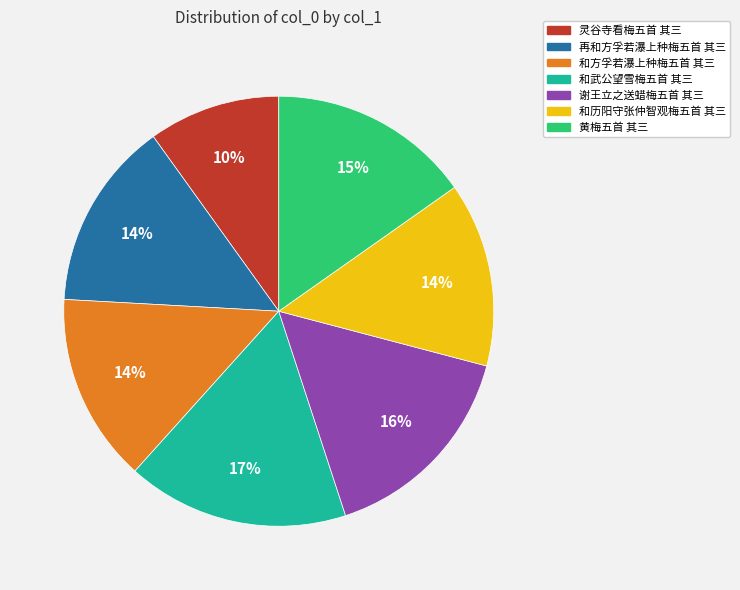

Count the number of slices in the pie.

7